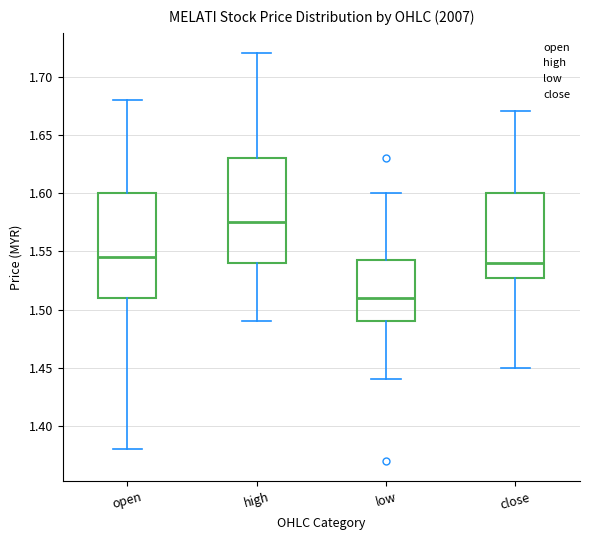

Reading left to right, transcribe this box plot: for each box, give where its median line is, the range the box spans, and where its two whiskers end, as read against the y-axis. The values are not printed on the chart, so give them approximately, as read against the axis.

open: median 1.545, box 1.510 to 1.600, whiskers 1.380 to 1.680
high: median 1.575, box 1.540 to 1.630, whiskers 1.490 to 1.720
low: median 1.510, box 1.490 to 1.545, whiskers 1.440 to 1.600
close: median 1.540, box 1.530 to 1.600, whiskers 1.450 to 1.670